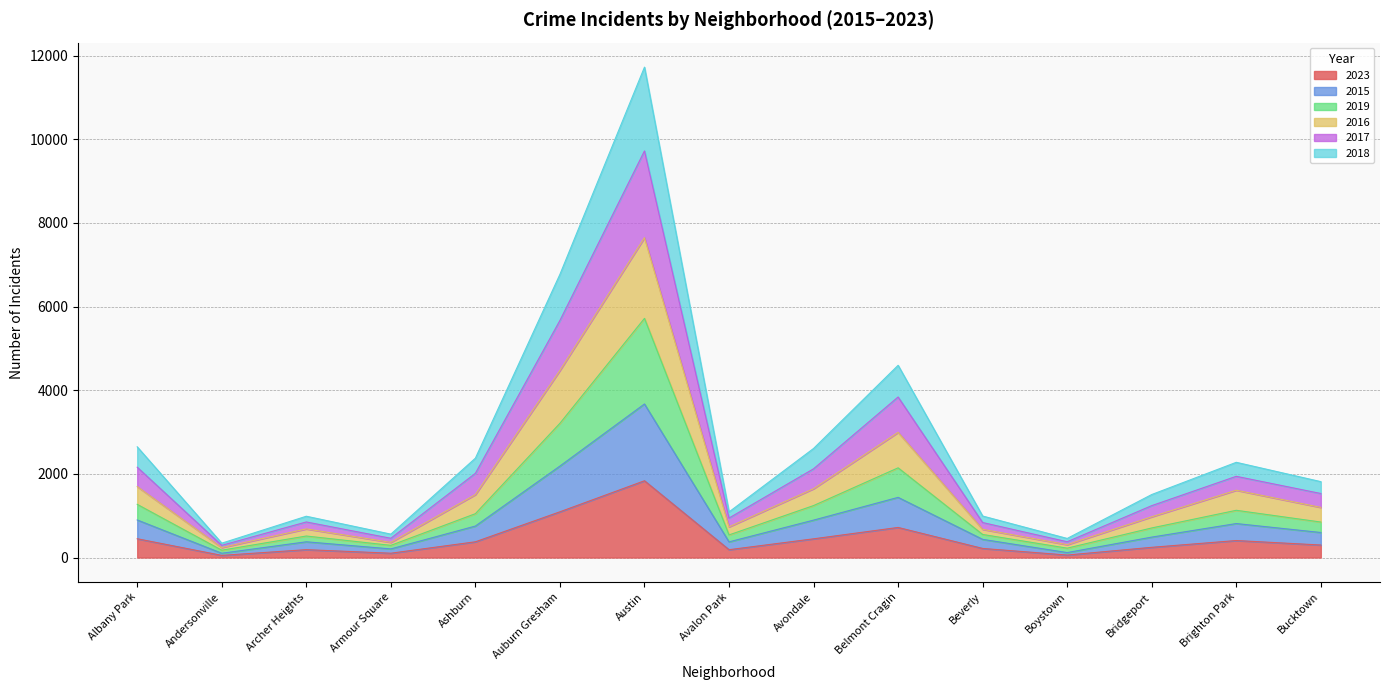

At how many categories does at least one series exceed 8493?

1